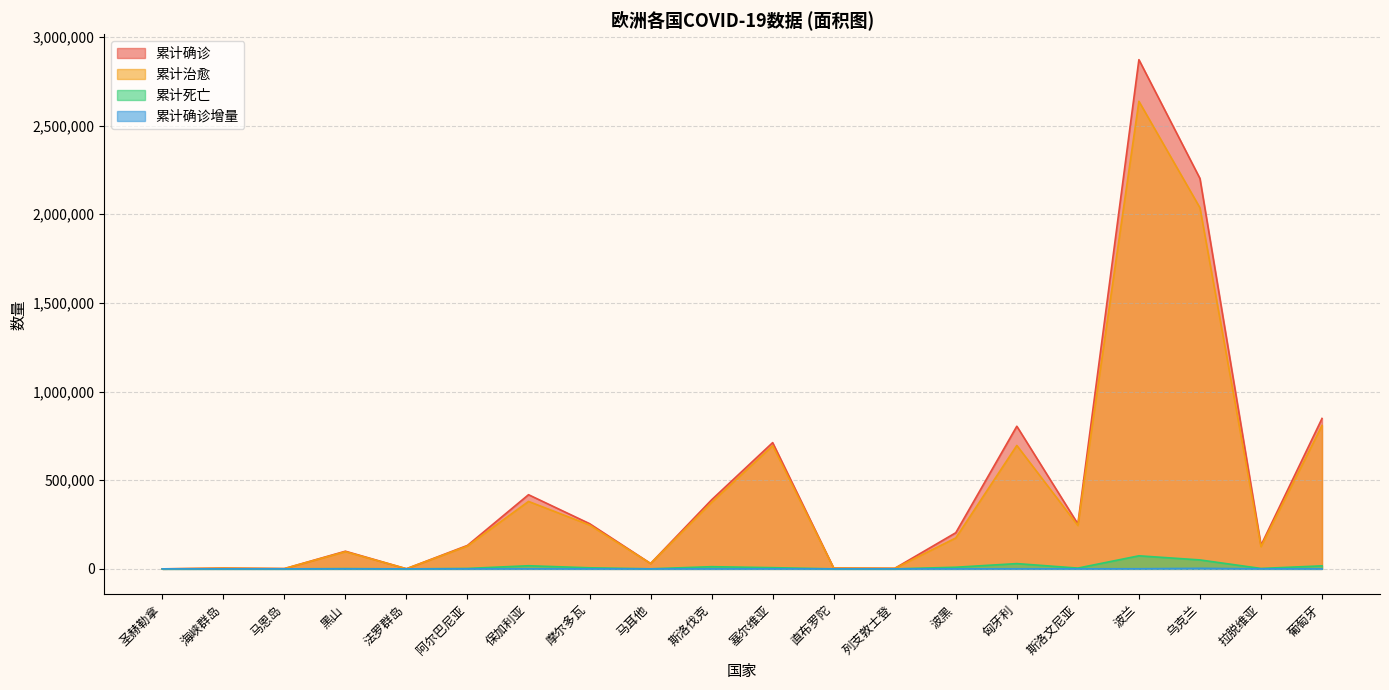

How many distinct data groups are displayed?

4